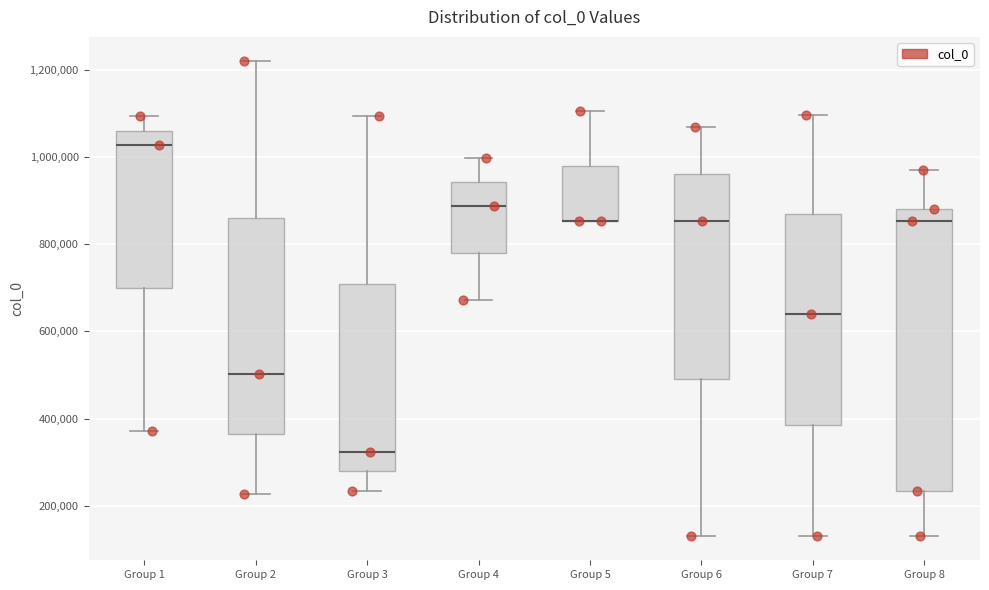

Where is the lower edge of the box for Group 6 on the y-axis? The values are not printed on the chart, so give them approximately, as read against the axis.

500000